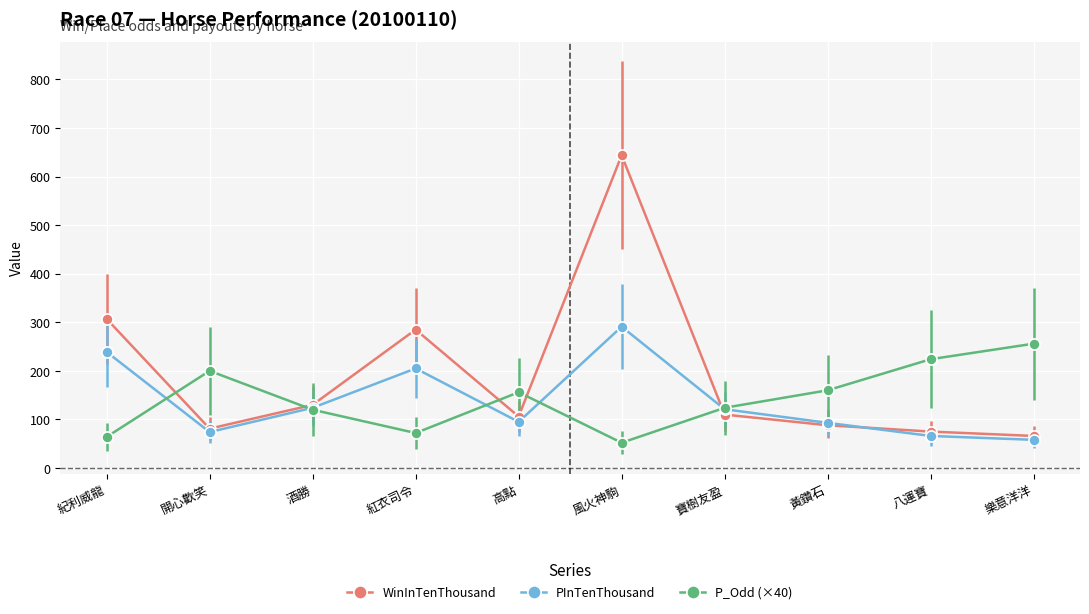

At how many categories does at least one series exceed 147?

8